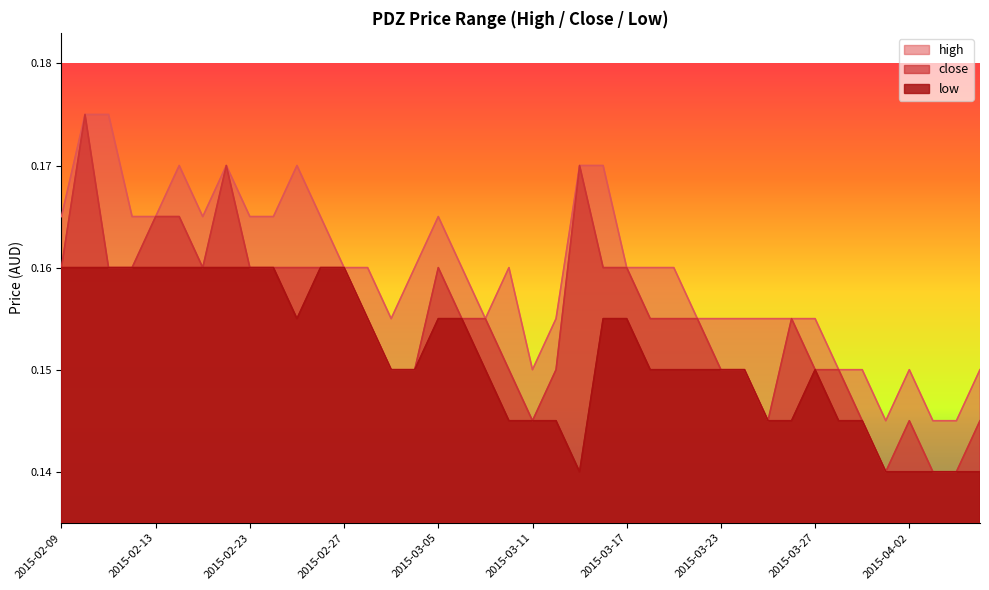

Reading right to left, what are all the values shown in this chart?

high: 0.1	0.1	0.1	0.1	0.1	0.1	0.1	0.2	0.2	0.2	0.2	0.2	0.2	0.2	0.2	0.2	0.2	0.2	0.2	0.1	0.2	0.2	0.2	0.2	0.2	0.2	0.2	0.2	0.2	0.2	0.2	0.2	0.2	0.2	0.2	0.2	0.2	0.2	0.2	0.2
close: 0.1	0.1	0.1	0.1	0.1	0.1	0.1	0.1	0.2	0.1	0.1	0.1	0.2	0.2	0.2	0.2	0.2	0.2	0.1	0.1	0.1	0.2	0.2	0.2	0.1	0.1	0.2	0.2	0.2	0.2	0.2	0.2	0.2	0.2	0.2	0.2	0.2	0.2	0.2	0.2
low: 0.1	0.1	0.1	0.1	0.1	0.1	0.1	0.1	0.1	0.1	0.1	0.1	0.1	0.1	0.1	0.2	0.2	0.1	0.1	0.1	0.1	0.1	0.2	0.2	0.1	0.1	0.2	0.2	0.2	0.2	0.2	0.2	0.2	0.2	0.2	0.2	0.2	0.2	0.2	0.2